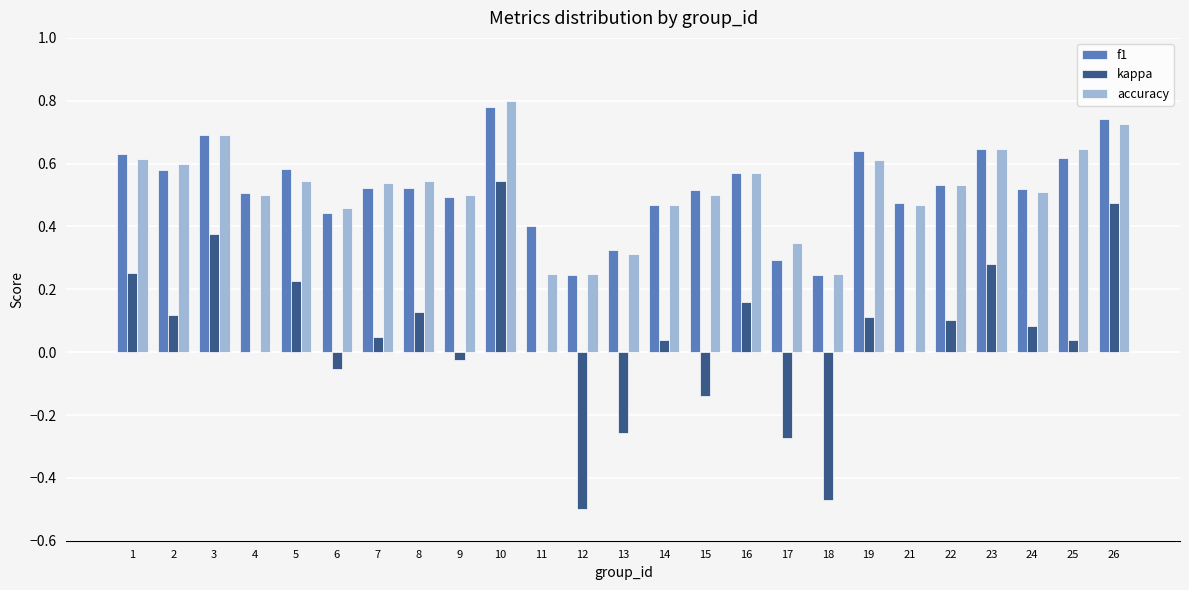

Are the bars horizontal?

No